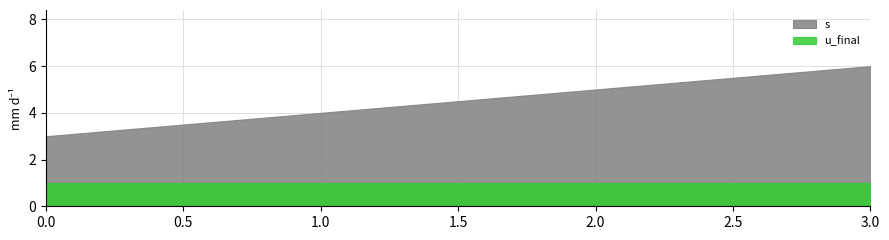

Rank the series at 1 from lowest to highest value.

u_final, s